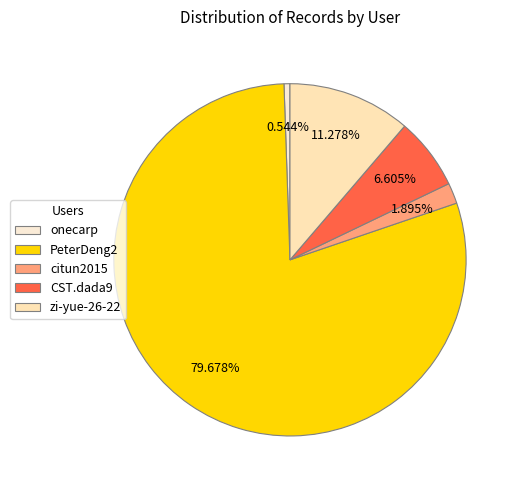

How many slices are in this pie chart?

5